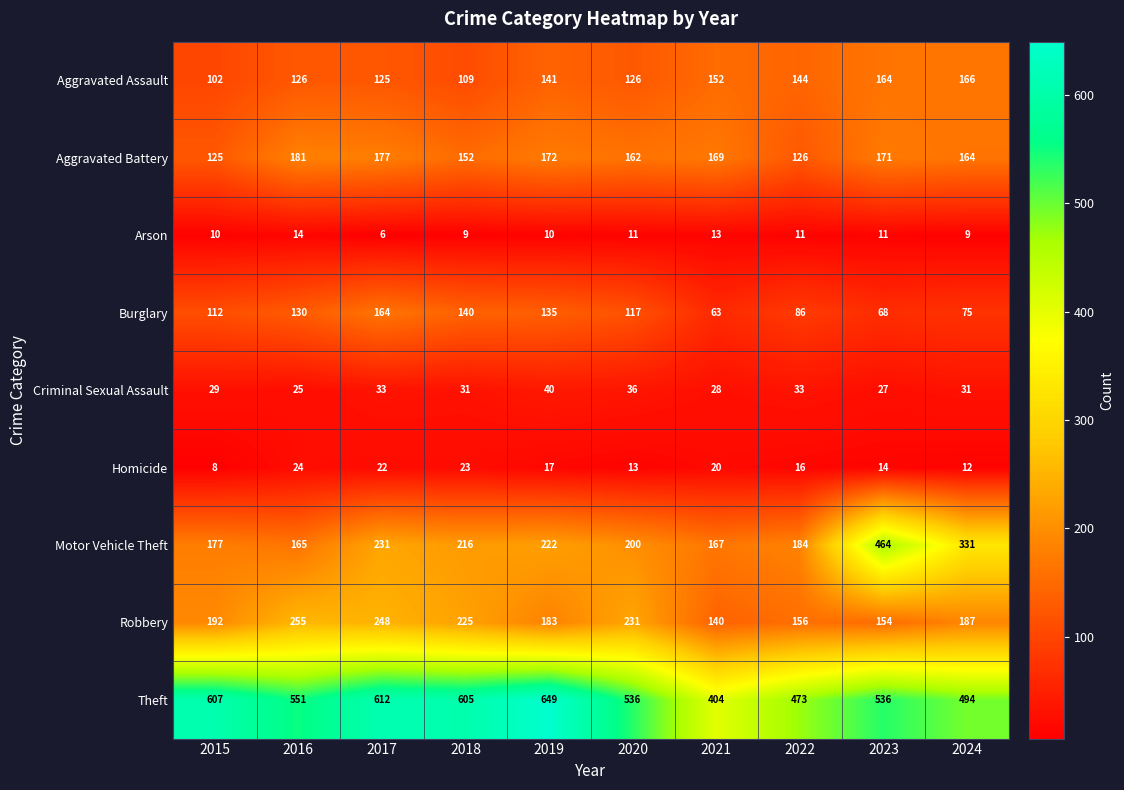

Count the number of categories in the chart.

10